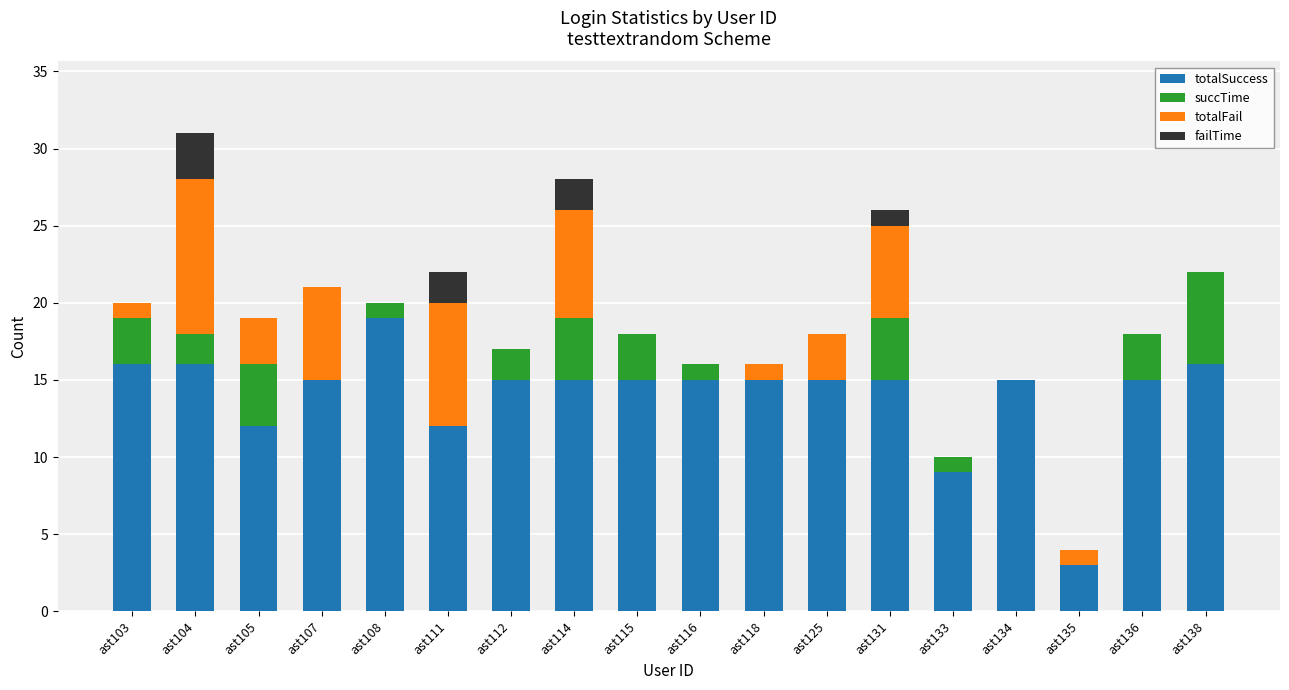

The value of totalSuccess at ast115 is 20. True or false?

False